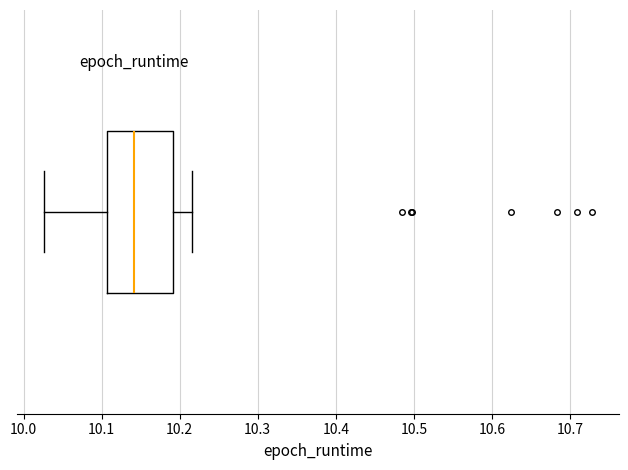

Where does the median line of the box sit on the x-axis? The values are not printed on the chart, so give them approximately, as read against the axis.

10.14